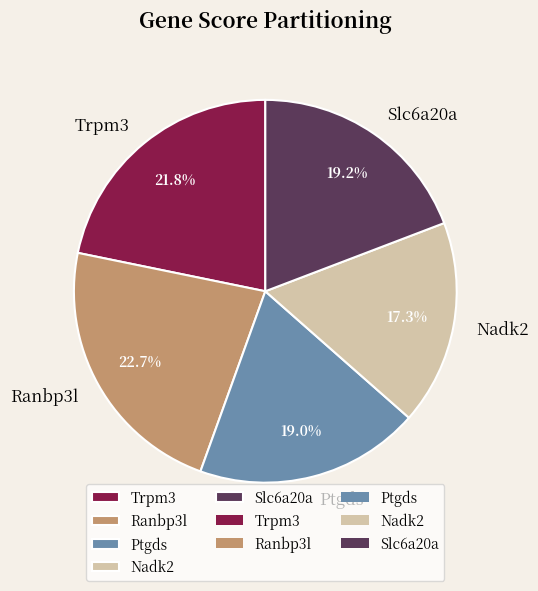

Which slice is the largest?

Ranbp3l